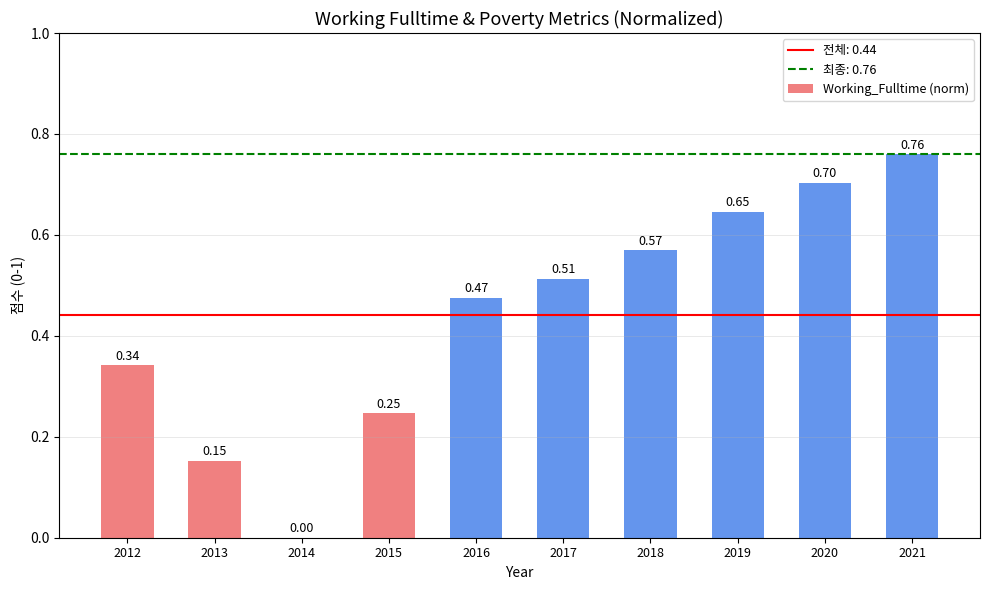

Between 2016 and 2020, which is larger?

2020